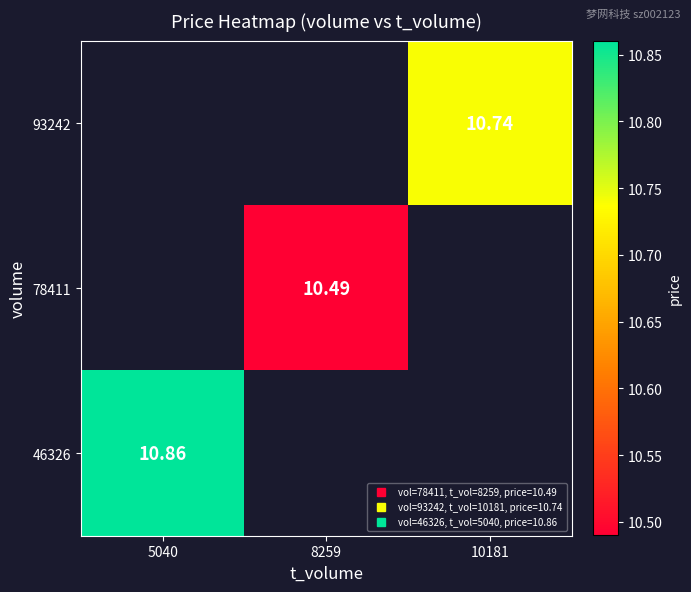

The value of 46326 at 5040 is 10.9. True or false?

True